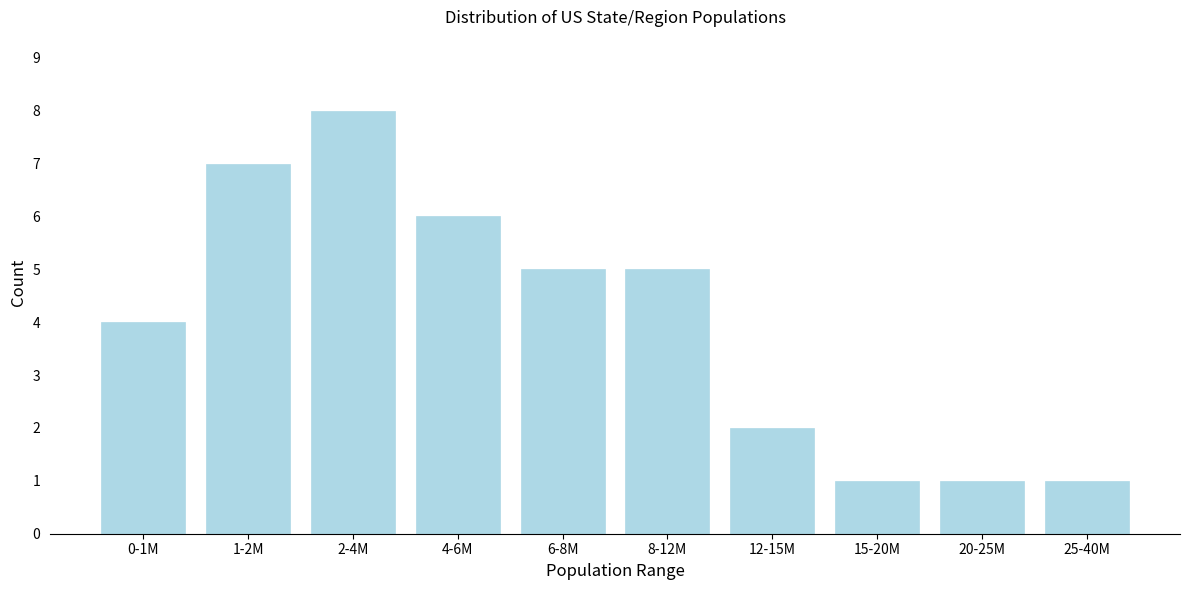

Reading left to right, list all the values displayed in this chart.

4	7	8	6	5	5	2	1	1	1